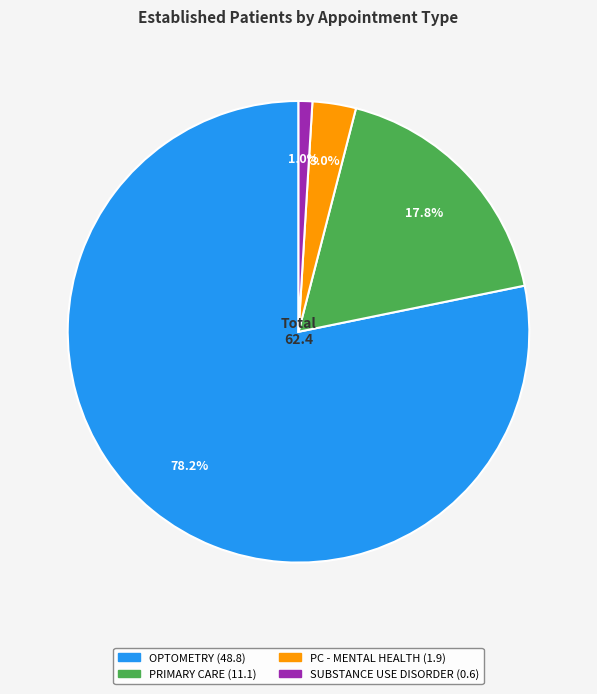

Does any single category account for the majority?

Yes